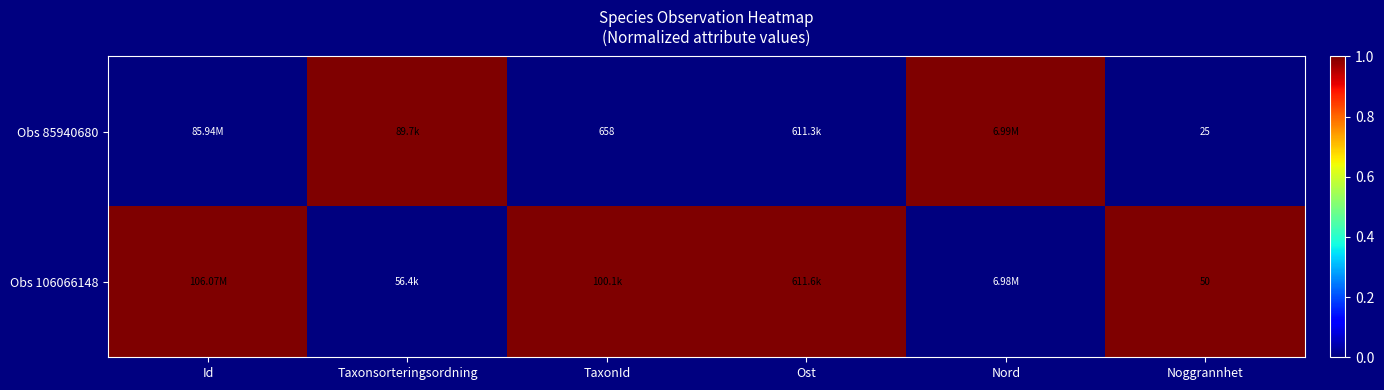

Is it true that Obs 85940680 equals 0 at Noggrannhet?

False